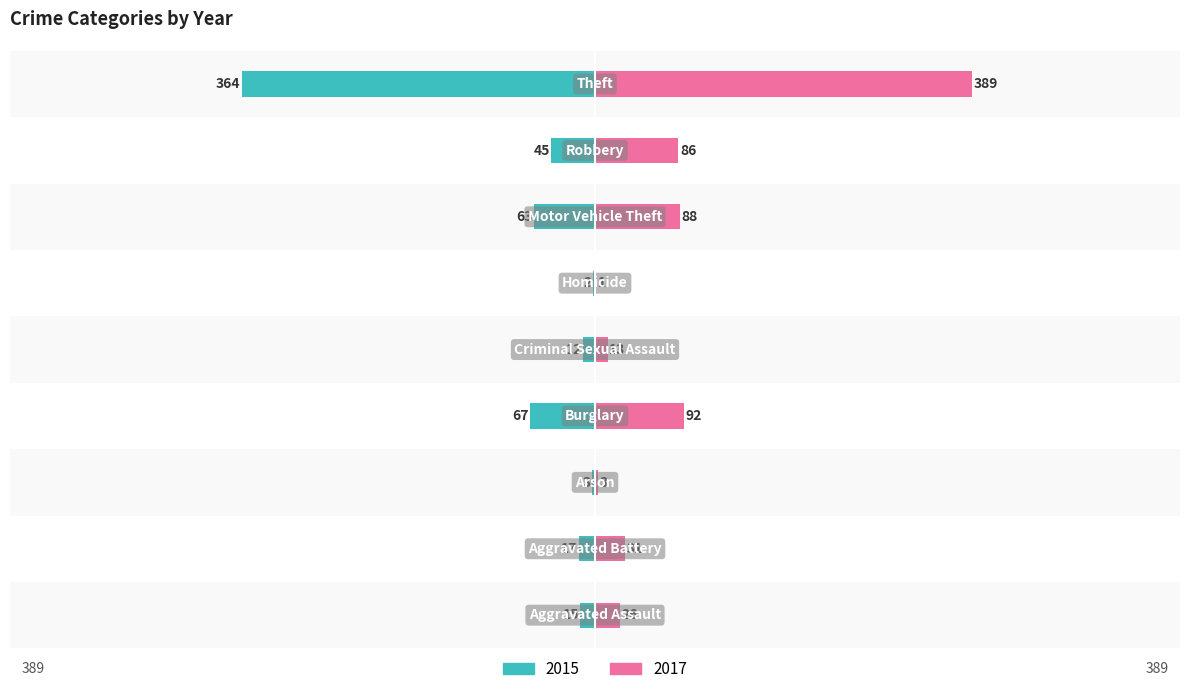

How many values in the 2017 series are below 31?

4